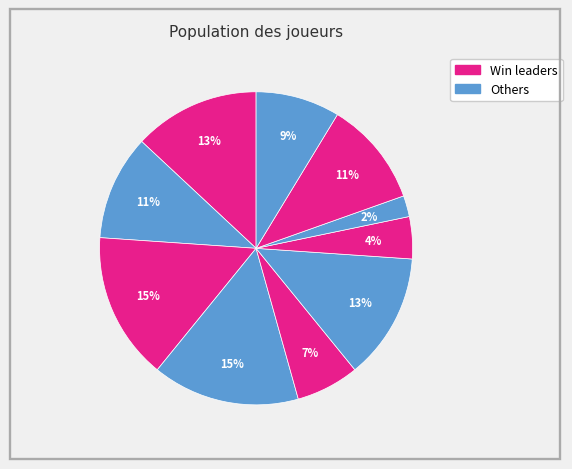

Count the number of slices in the pie.

10